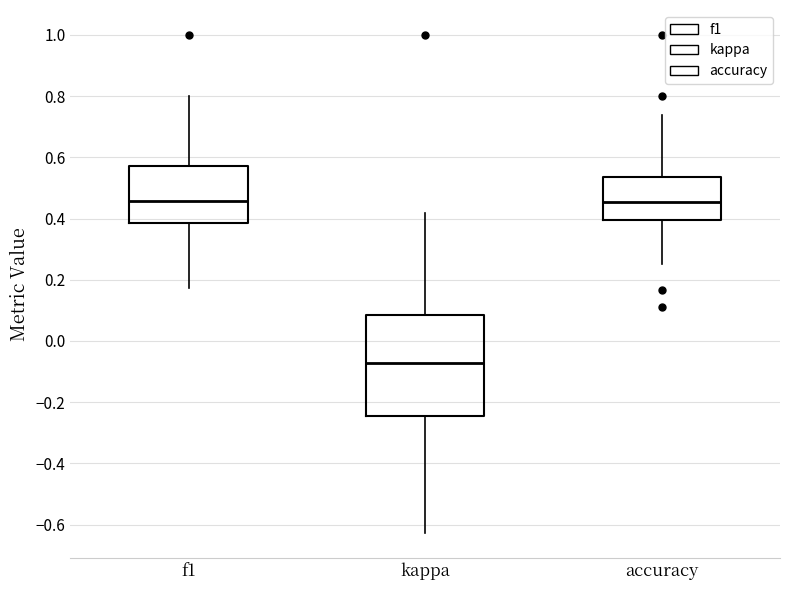

Where does the median line of the box for f1 sit on the y-axis? The values are not printed on the chart, so give them approximately, as read against the axis.

0.46